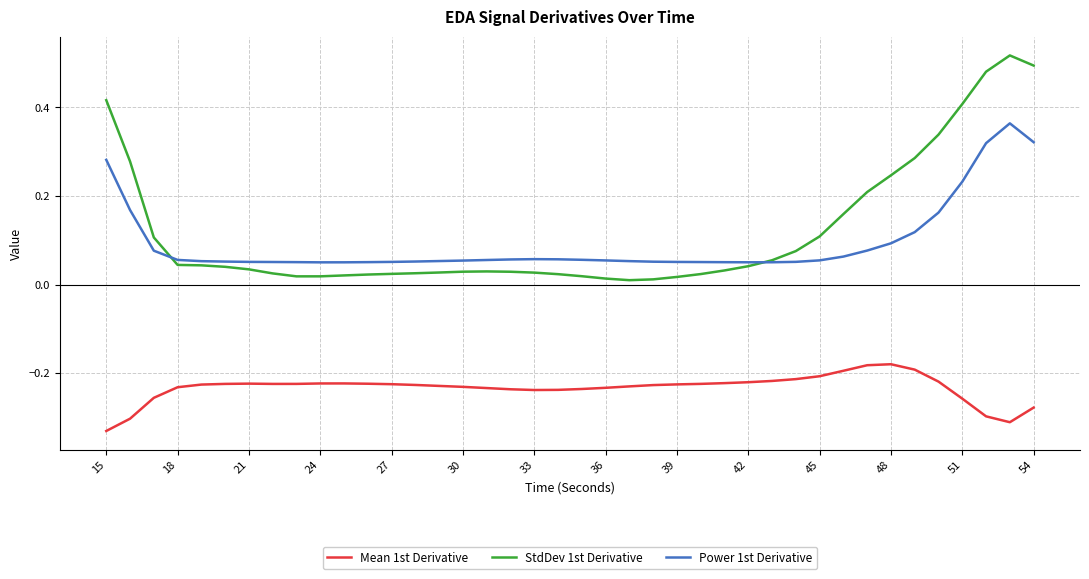

True or false: Mean 1st Derivative and StdDev 1st Derivative intersect in this chart.

False